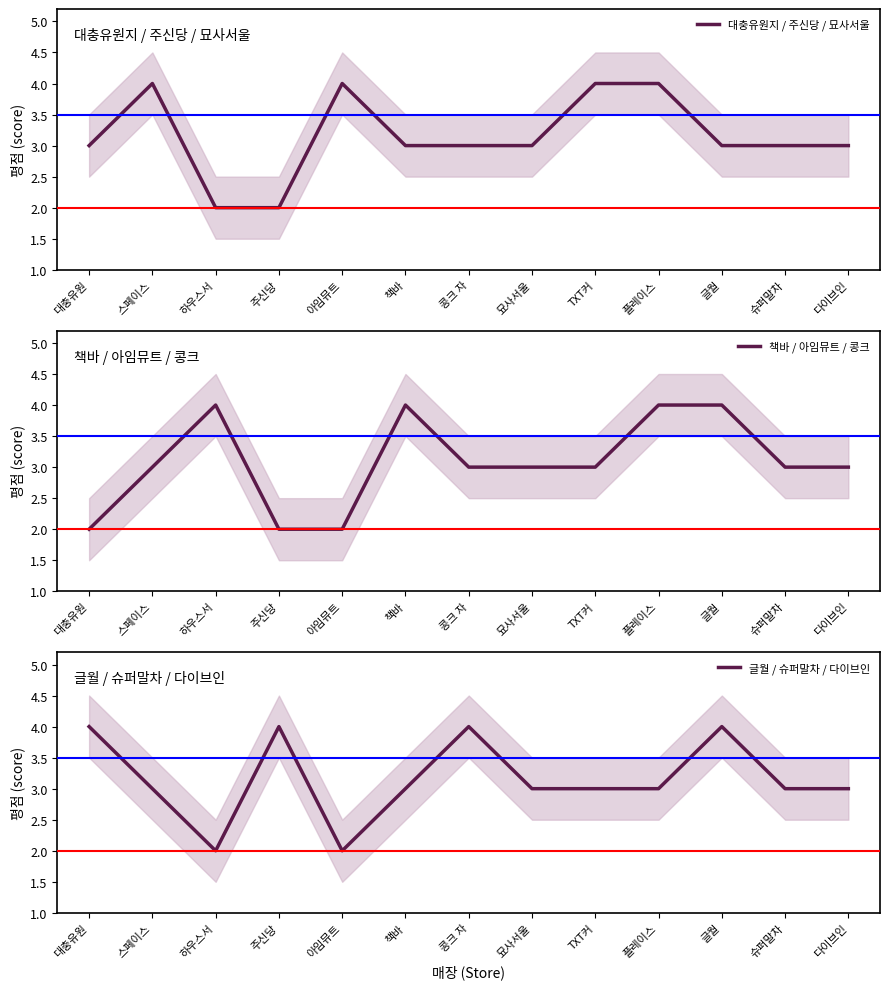

What is the value of the 글월 / 슈퍼말차 / 다이브인 point at the 3rd from the left?

2